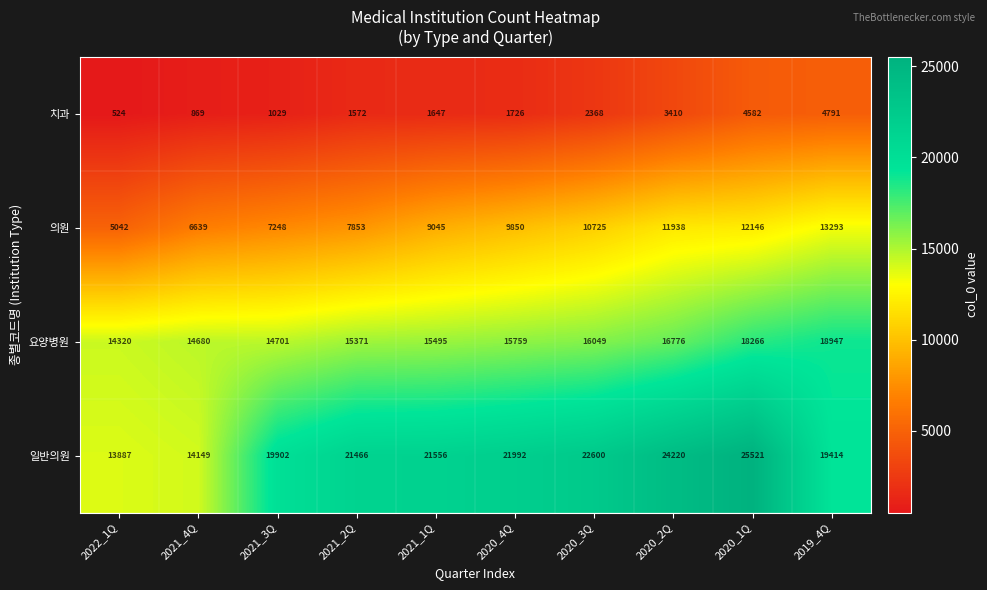

What is the spread (max minus min) of values at 2020_4Q?

20266